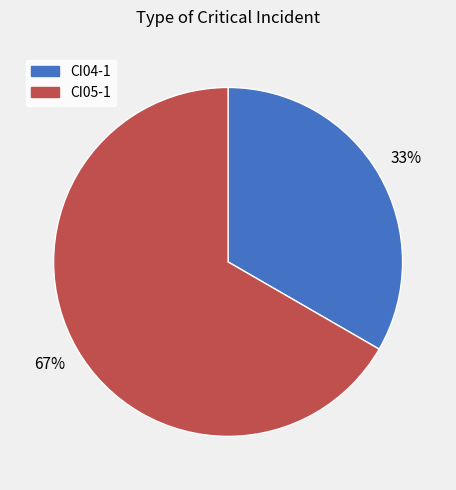

Is it true that CI05-1 is 53% of the pie?

False